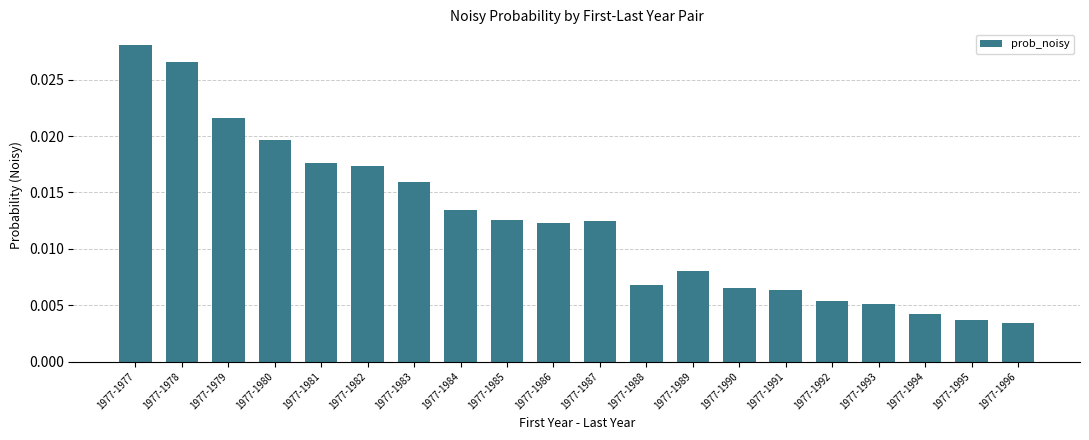

Which has a higher value, 1977-1977 or 1977-1991?

1977-1977